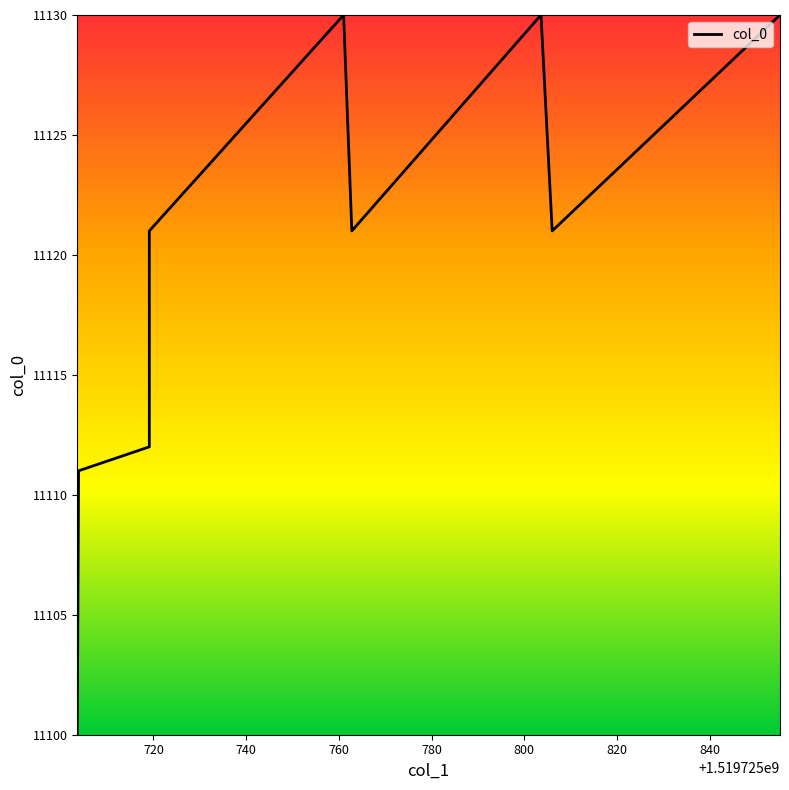

What is the greatest value displayed?

11130